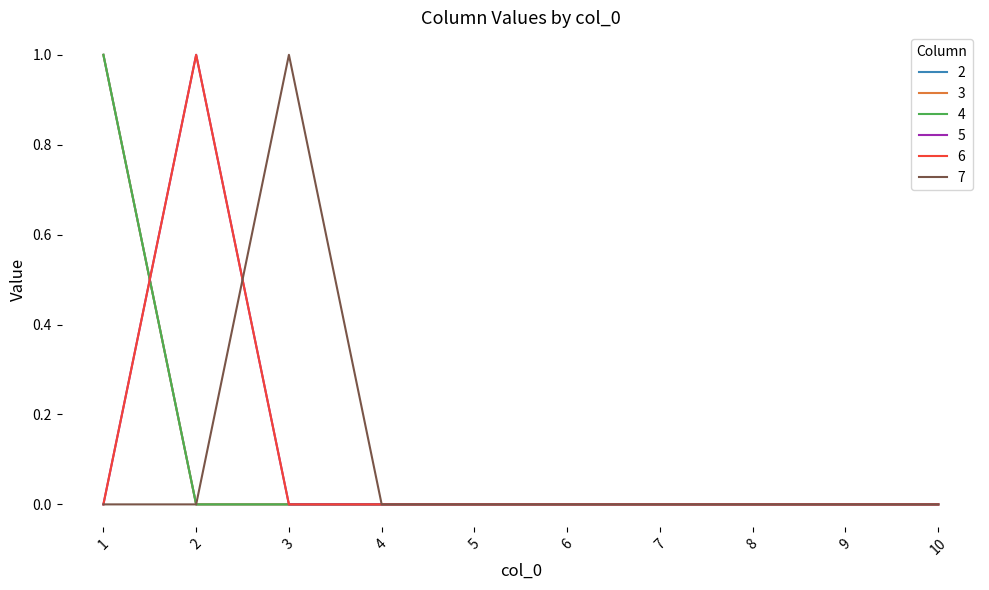

What is the greatest value displayed?

1